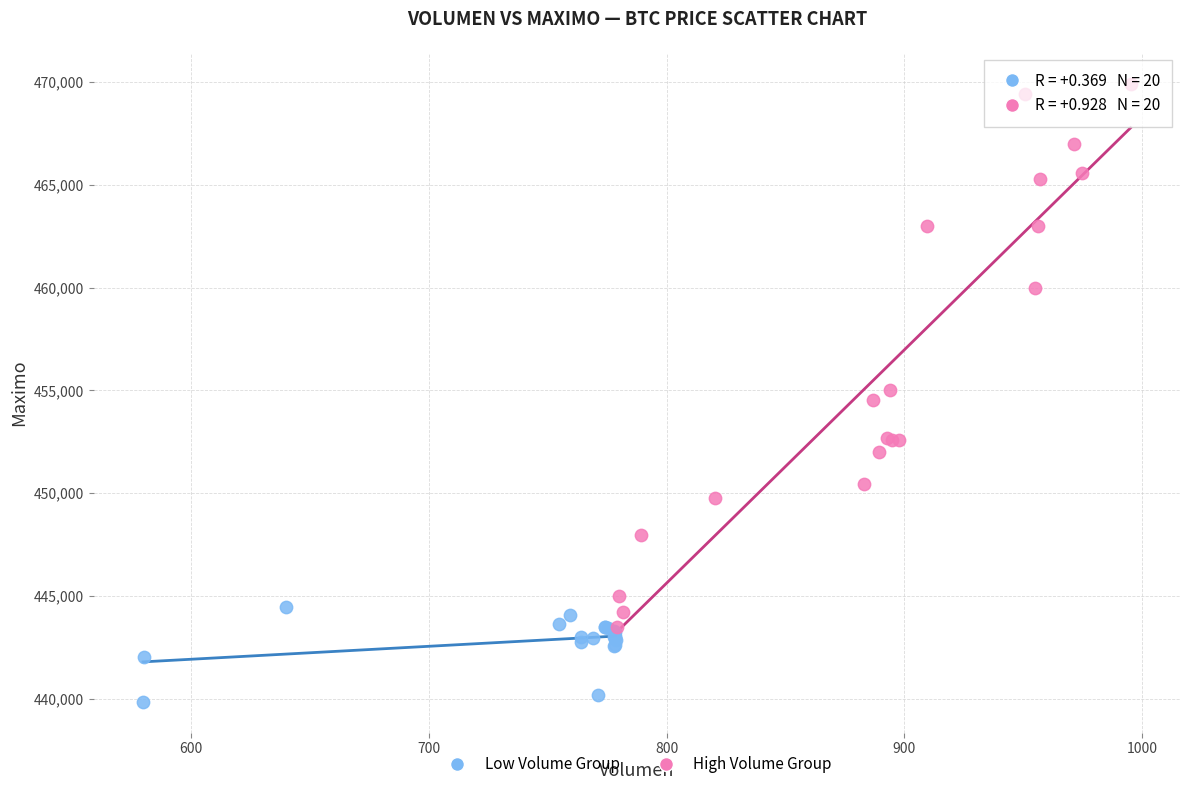

Which series reaches the maximum Y coordinate?

High Volume Group